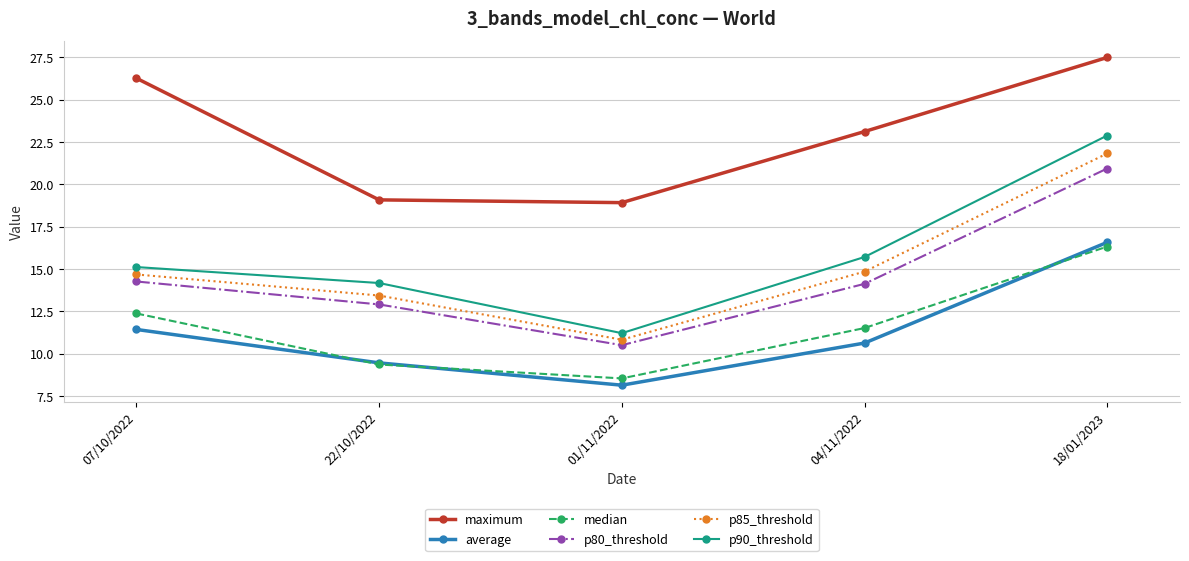

At 04/11/2022, list the series in order from largest to smallest.

maximum, p90_threshold, p85_threshold, p80_threshold, median, average